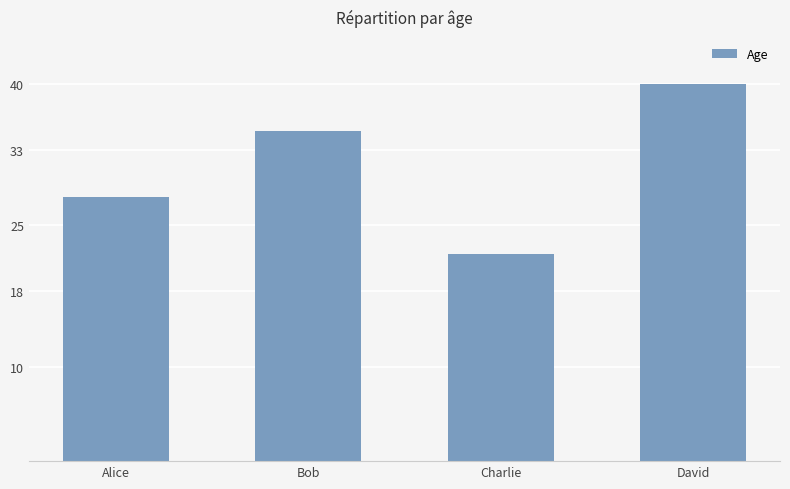

What is the label of the 3rd bar from the right?

Bob